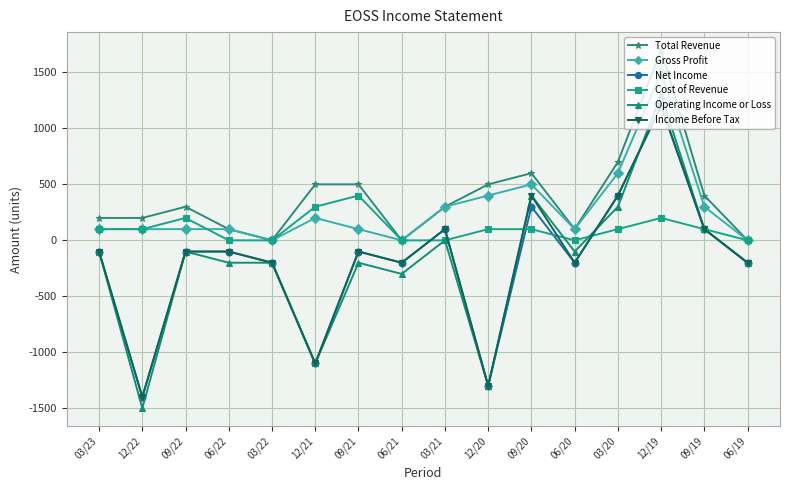

True or false: Operating Income or Loss and Gross Profit intersect in this chart.

False